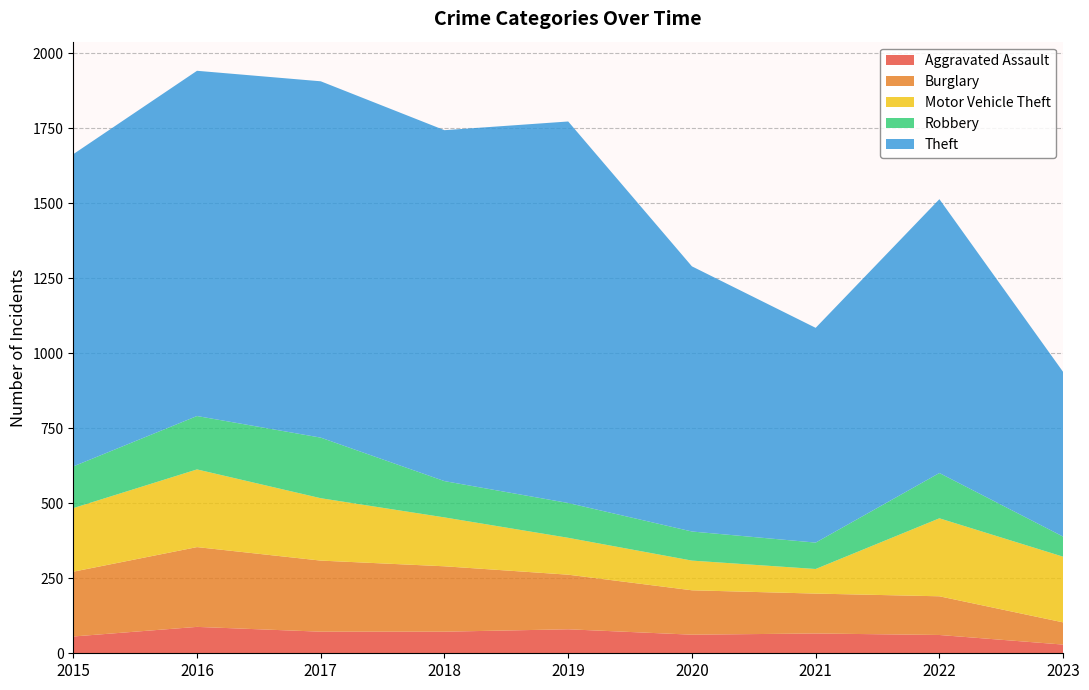

Reading left to right, extract all data points from this chart.

Aggravated Assault: 56	88	72	72	80	62	66	61	29
Burglary: 216	266	237	218	182	148	133	129	74
Motor Vehicle Theft: 212	259	208	163	123	99	82	260	219
Robbery: 139	178	202	121	116	97	88	151	67
Theft: 1041	1151	1188	1170	1272	884	716	913	549